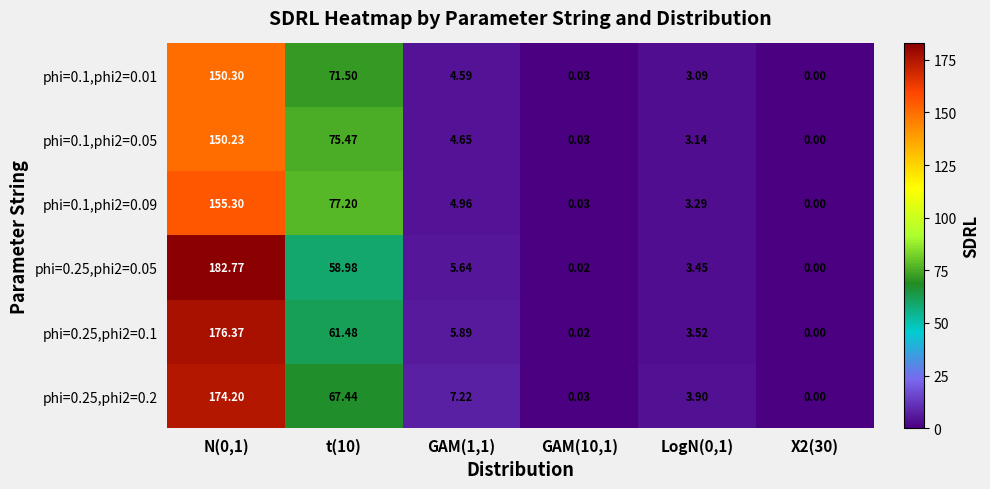

Which series has the largest total across all categories?

phi=0.25,phi2=0.2